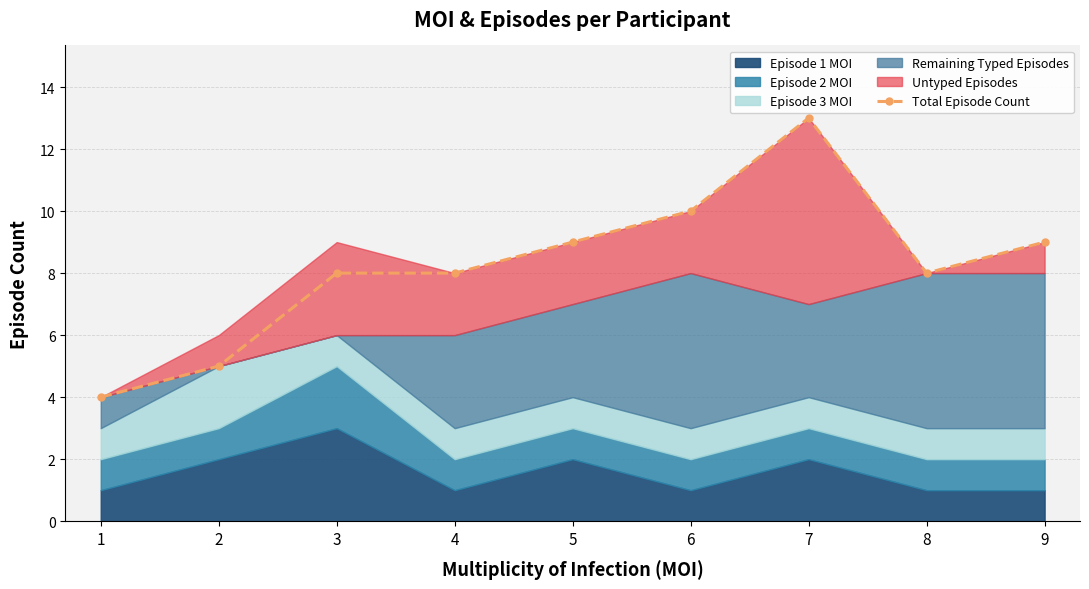

The chart shows a value of 10 at 6. True or false?

True